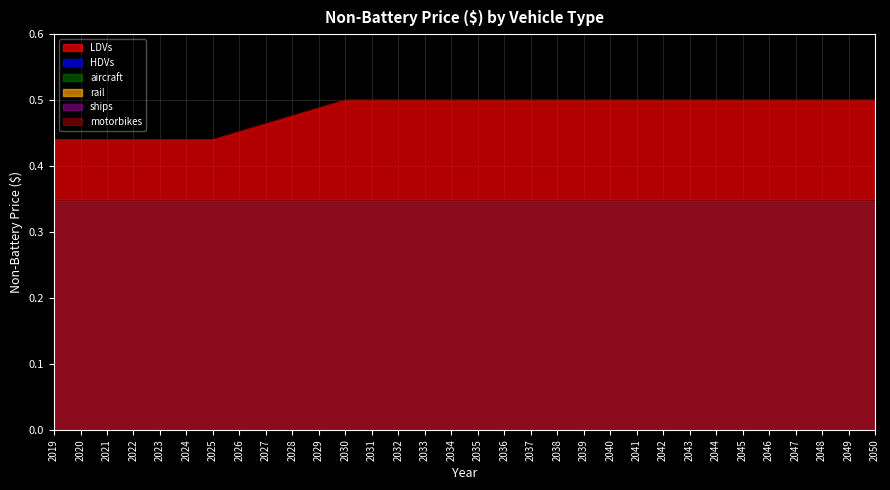

Does the chart display data point markers on the line(s)?

No